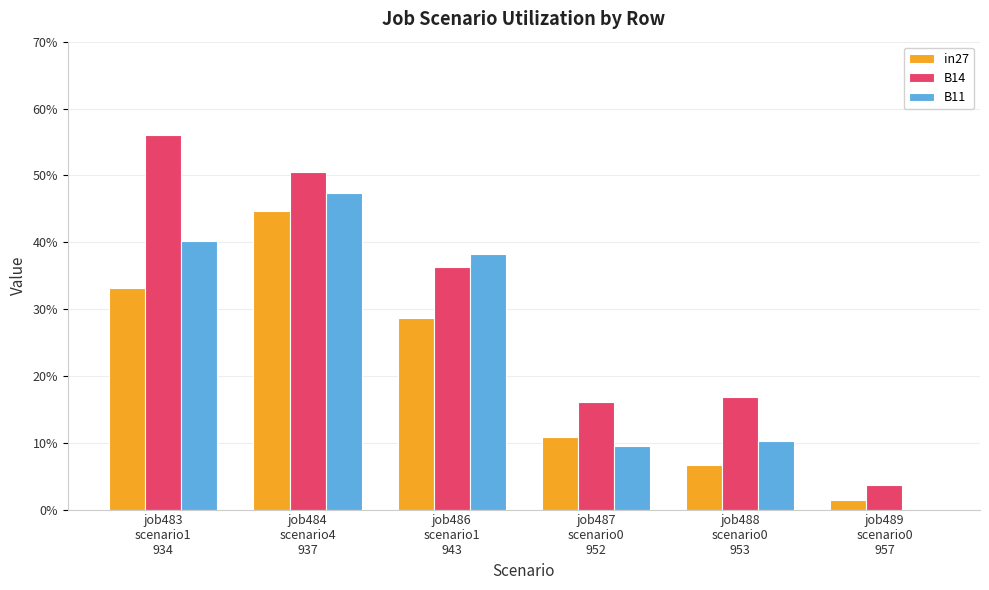

Are the bars horizontal?

No